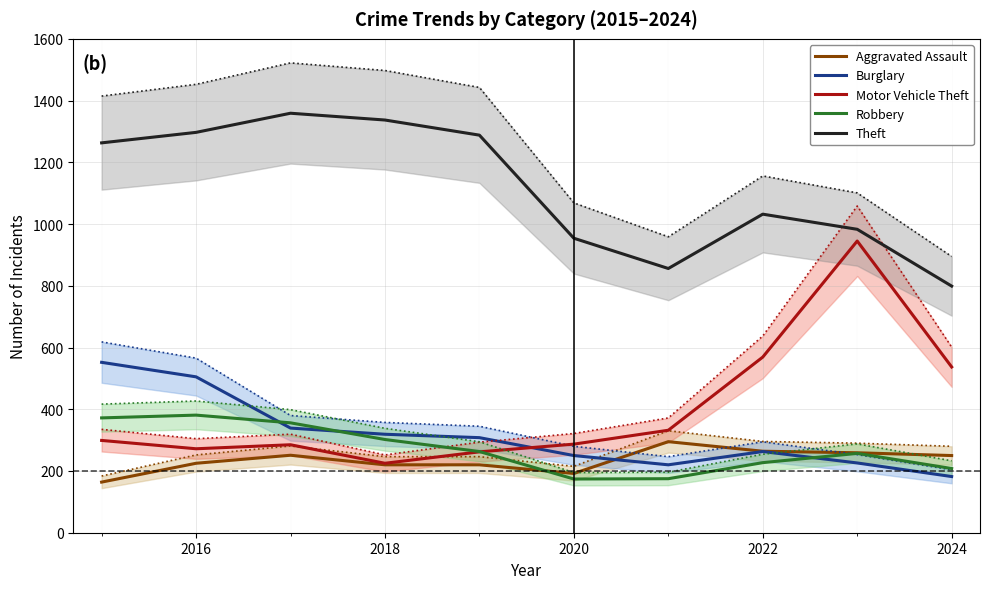

What is the difference between the second highest and second lowest values in the Motor Vehicle Theft series?

307